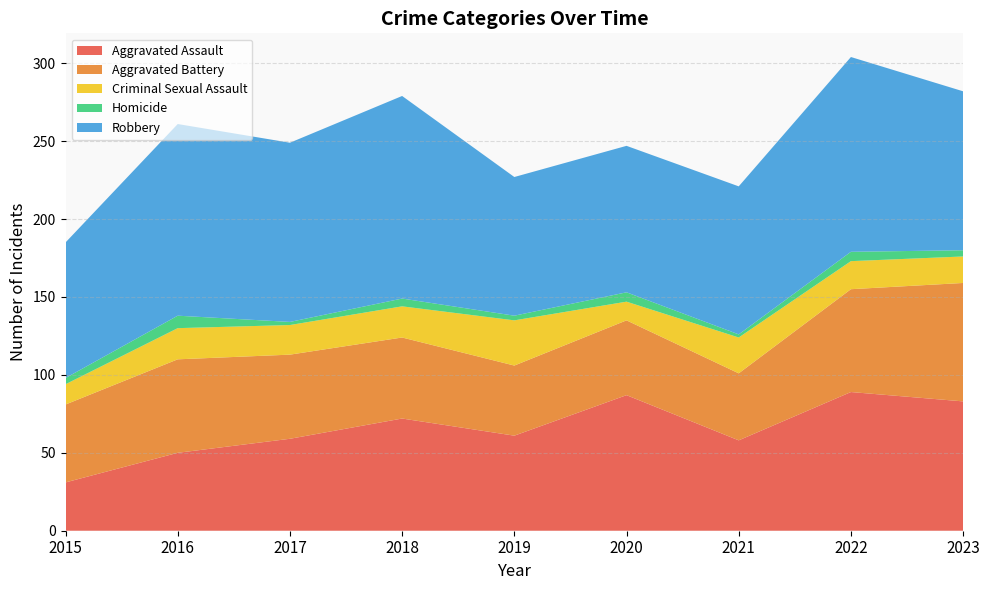

Reading left to right, what are all the values shown in this chart?

Aggravated Assault: 2015=31	2016=50	2017=59	2018=72	2019=61	2020=87	2021=58	2022=89	2023=83
Aggravated Battery: 2015=50	2016=60	2017=54	2018=52	2019=45	2020=48	2021=43	2022=66	2023=76
Criminal Sexual Assault: 2015=13	2016=20	2017=19	2018=20	2019=29	2020=12	2021=23	2022=18	2023=17
Homicide: 2015=4	2016=8	2017=2	2018=5	2019=3	2020=6	2021=2	2022=6	2023=4
Robbery: 2015=87	2016=123	2017=115	2018=130	2019=89	2020=94	2021=95	2022=125	2023=102